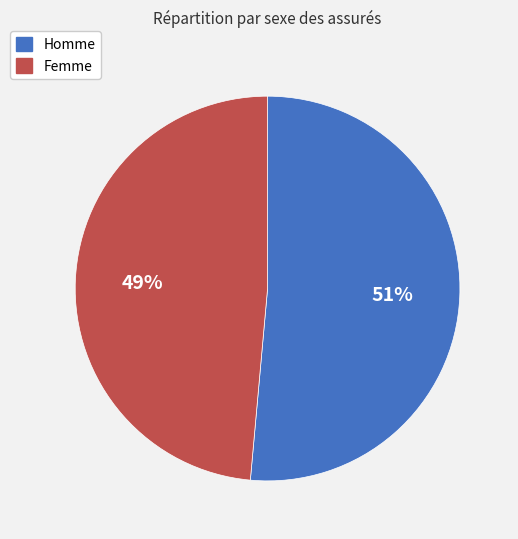

Is it true that Femme is 34% of the pie?

False